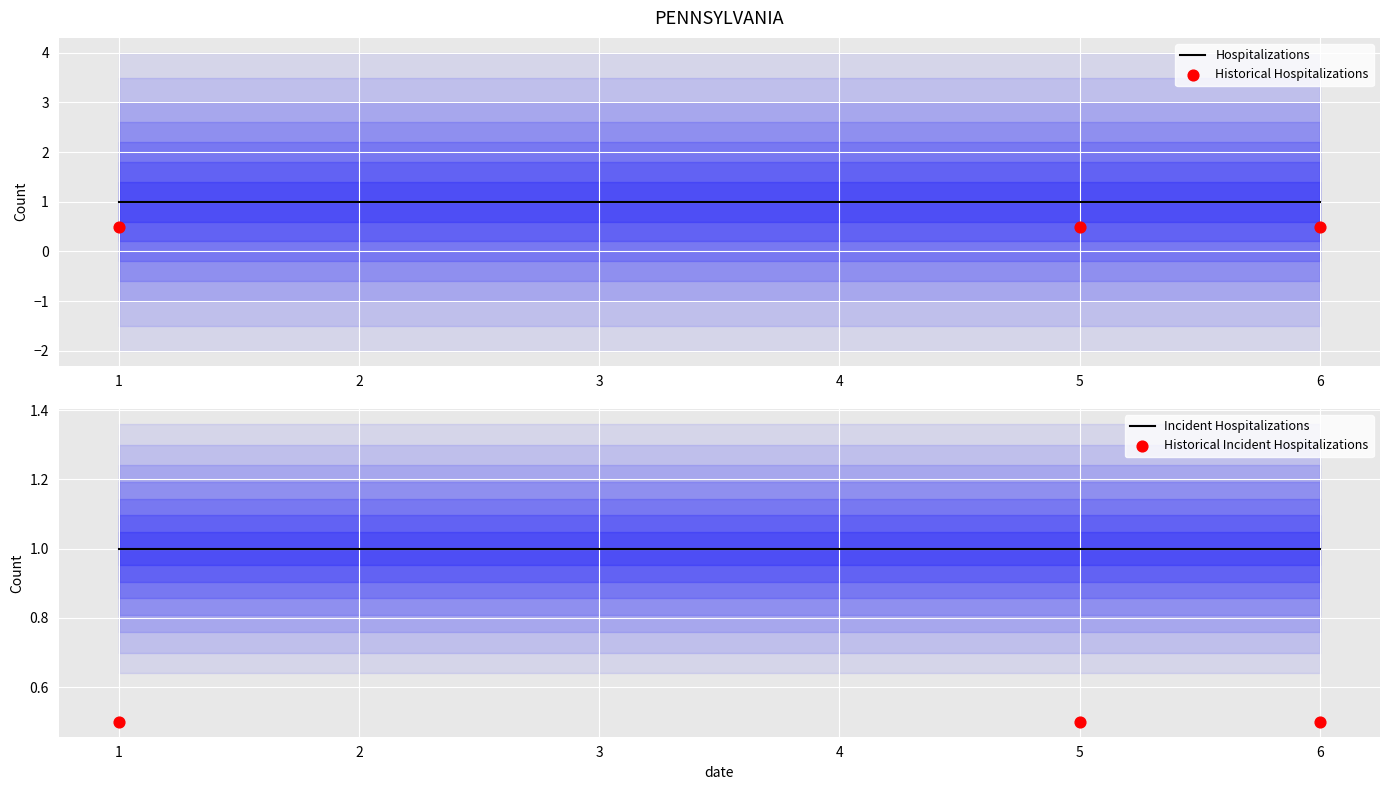

At how many categories does at least one series exceed 0?

3